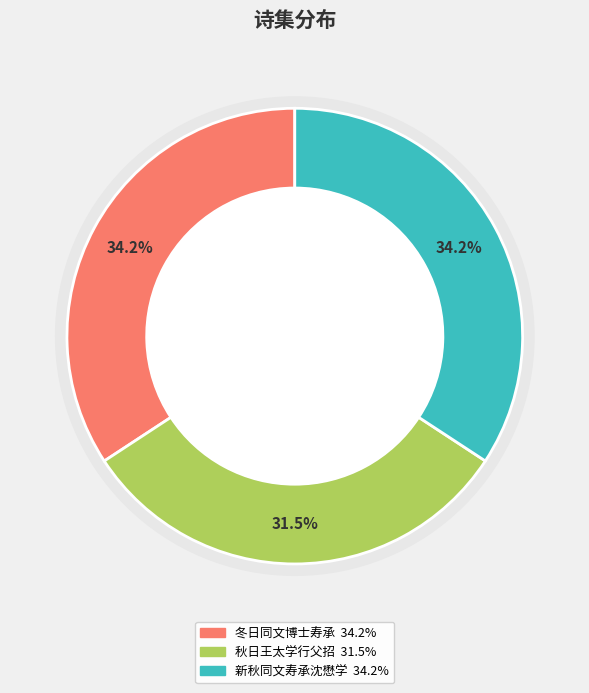

How many slices are in this pie chart?

3